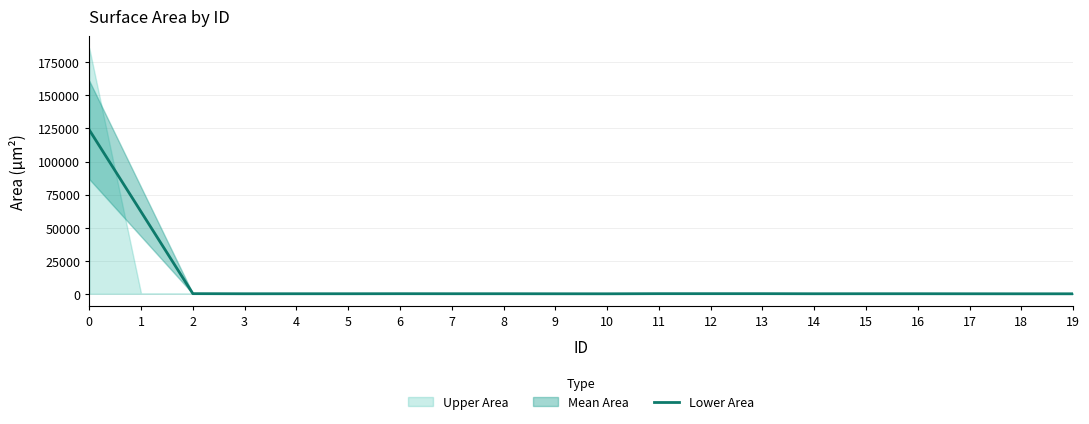

What is the difference between the values at 14 and 8?

16.0